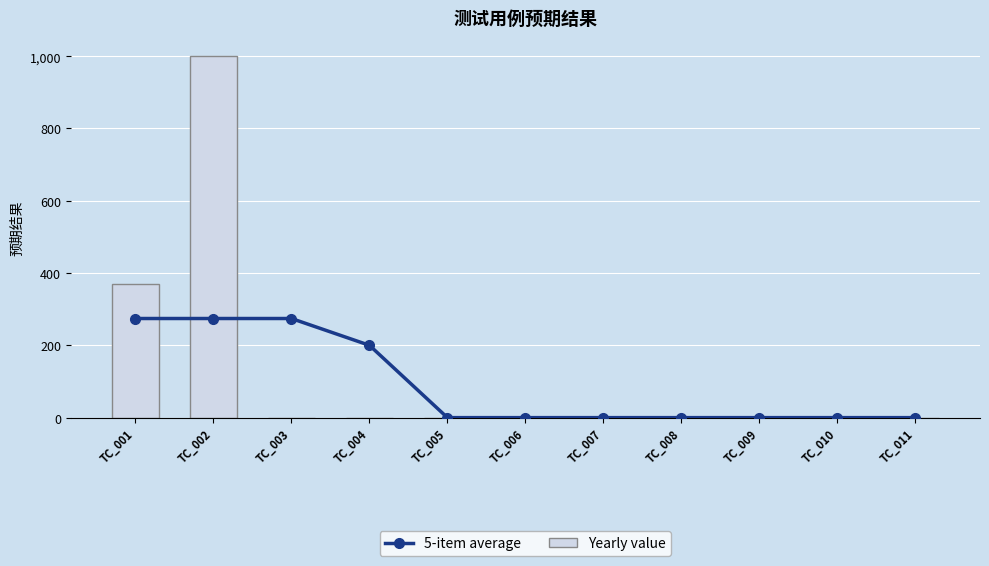

Rank the series by their maximum value, from lowest to highest.

5-item average, Yearly value